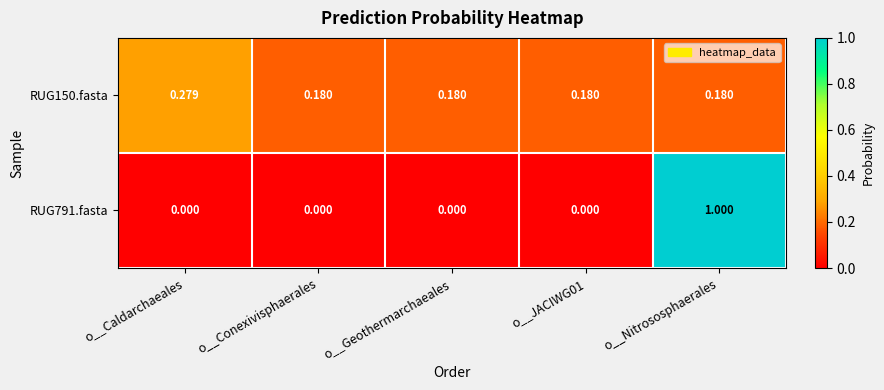

Which category has the highest value across all series?

o__Nitrososphaerales